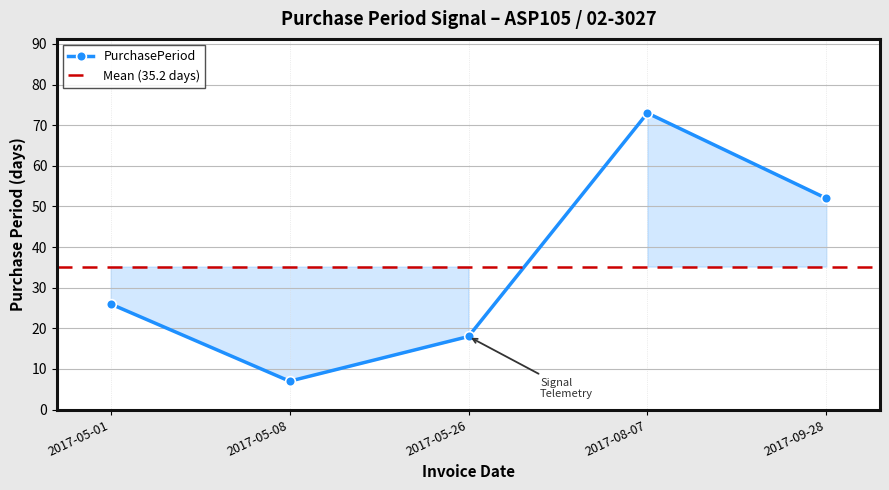

Between 2017-05-08 and 2017-09-28, which is larger?

2017-09-28